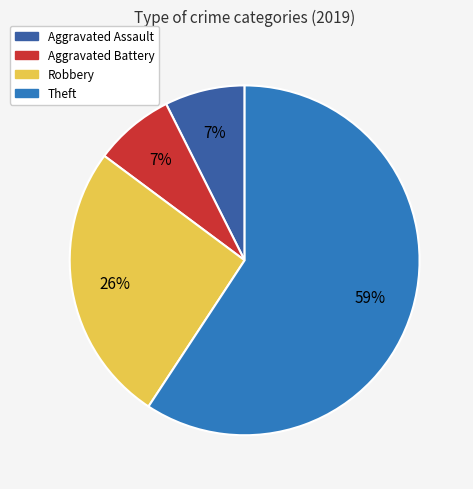

Which has a higher value, Theft or Robbery?

Theft